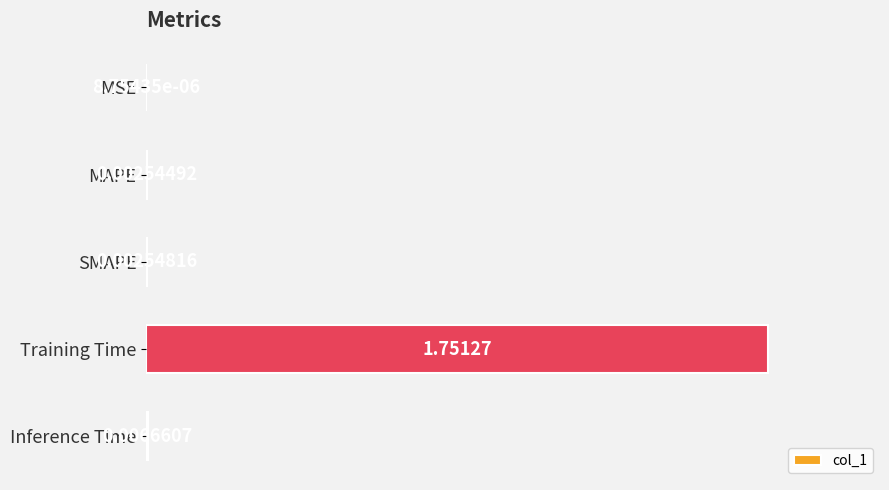

At which label is the value closest to 0?

MSE